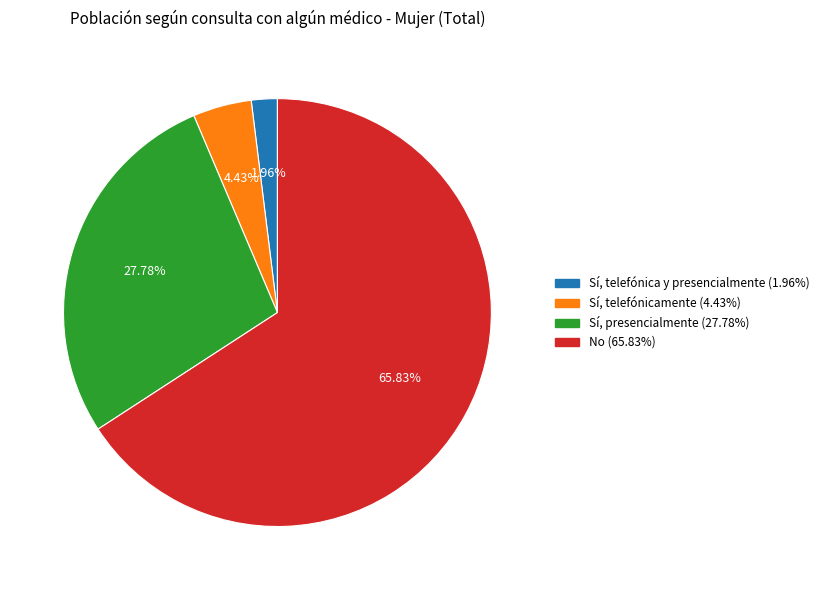

To the nearest percent, what is the average slice percentage?

25%